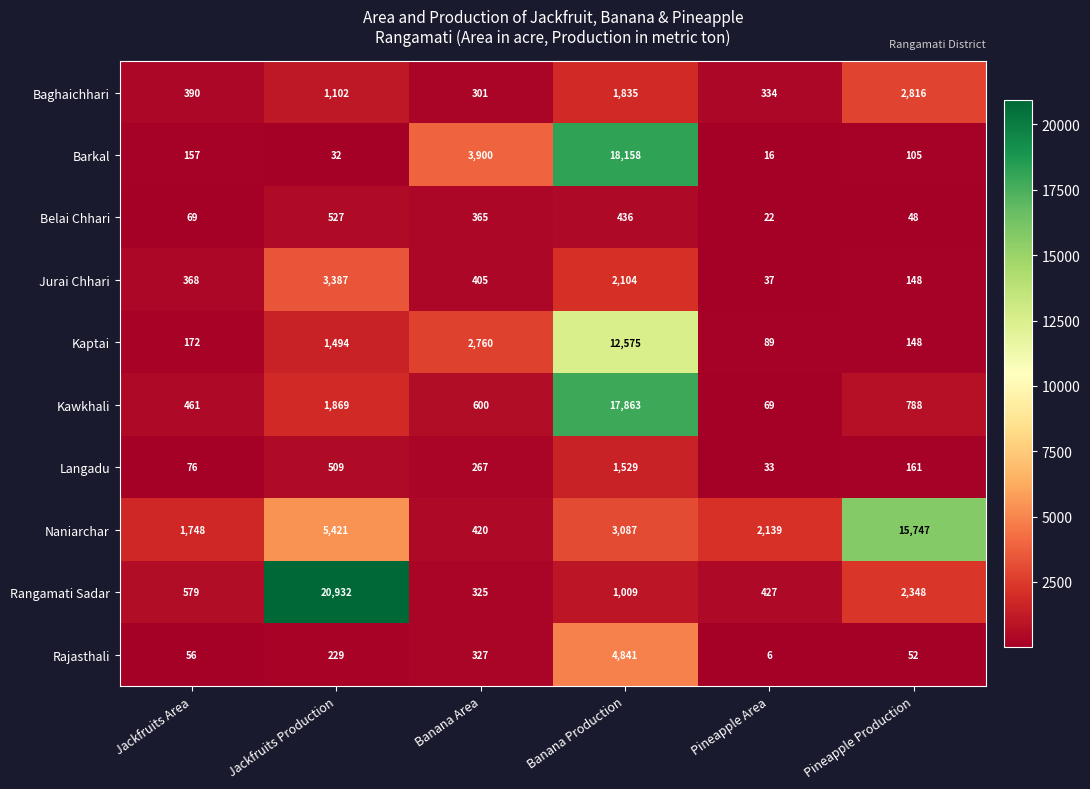

Which category has the highest value across all series?

Jackfruits Production